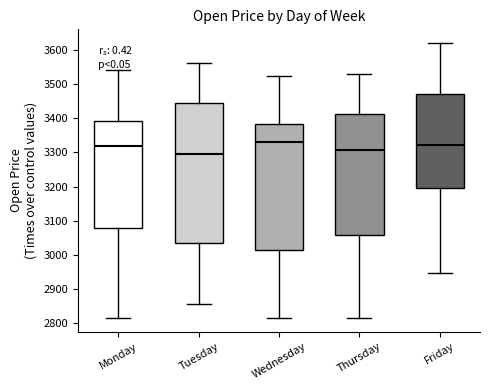

Where is the upper edge of the box for Monday on the y-axis? The values are not printed on the chart, so give them approximately, as read against the axis.

3390